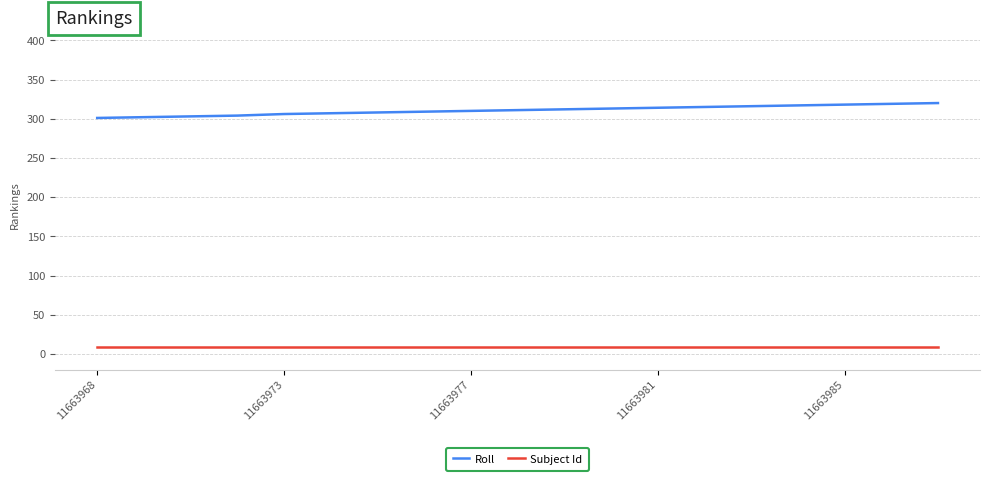

List the series in order of their overall mean, highest first.

Roll, Subject Id